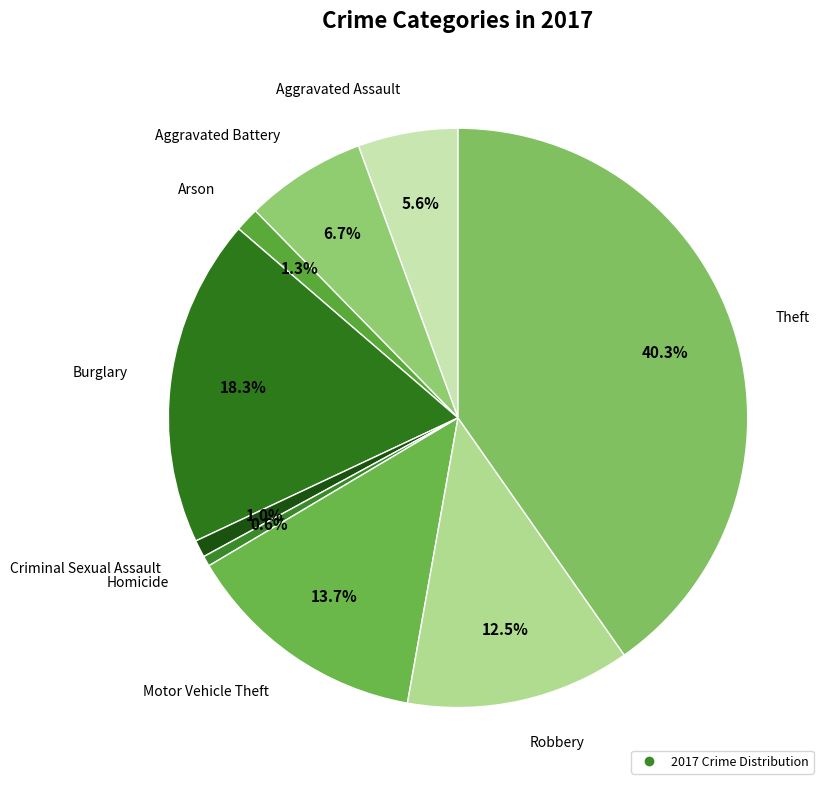

Which slice is the smallest?

Homicide